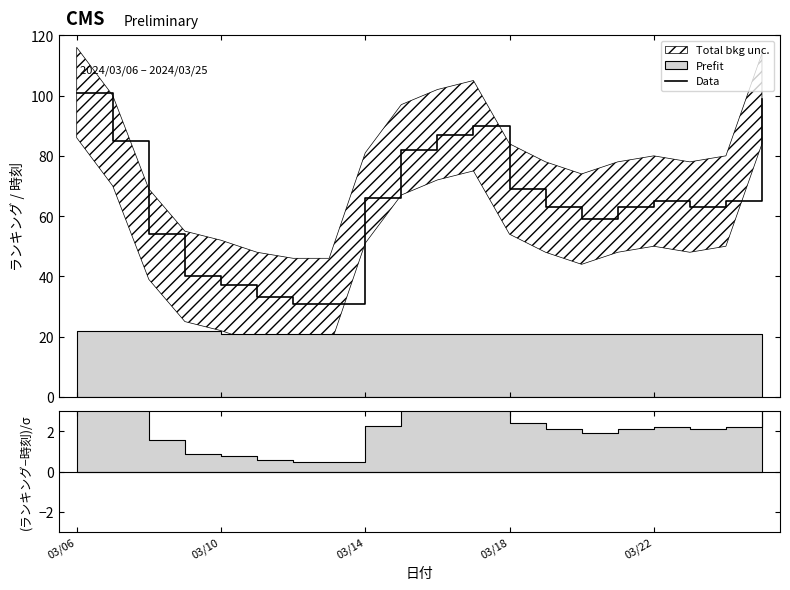

What is the minimum value for Data?

31